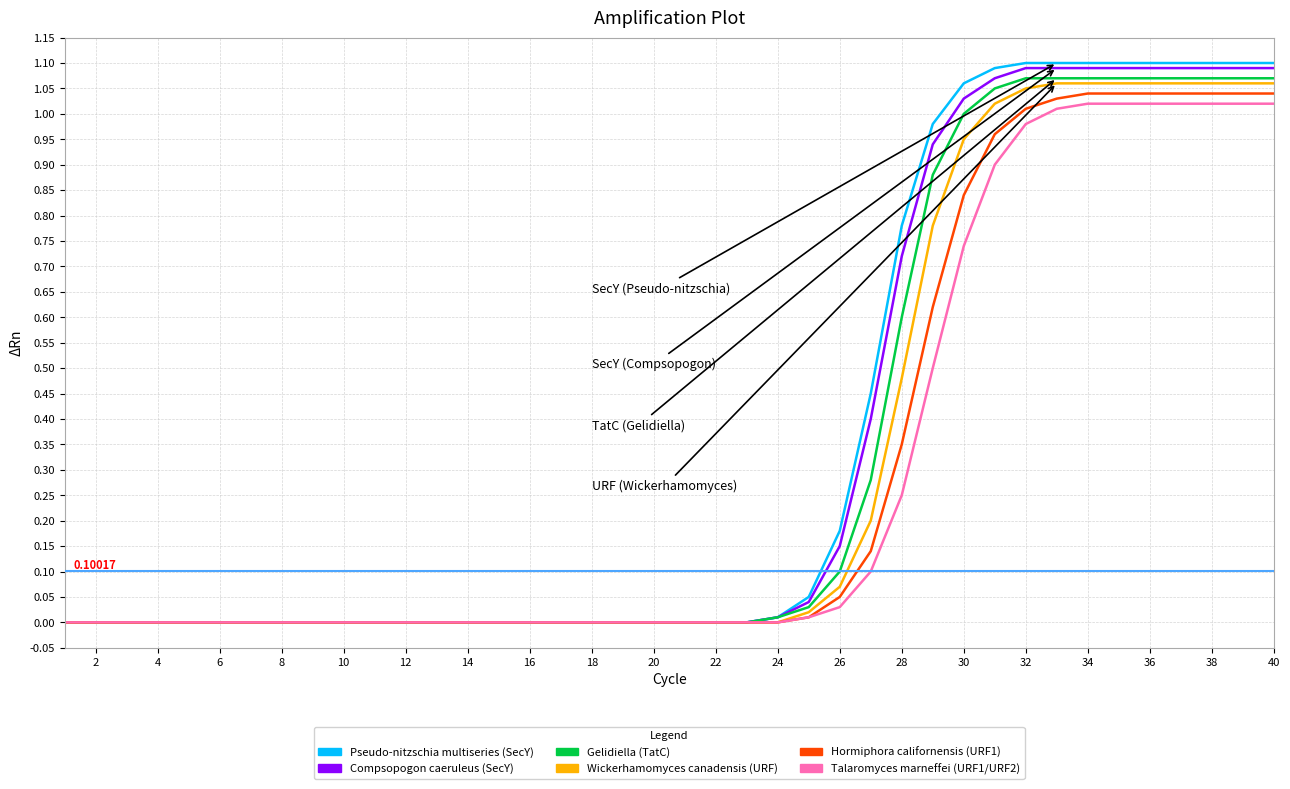

Which series has the widest spread of values?

Pseudo-nitzschia multiseries (SecY)